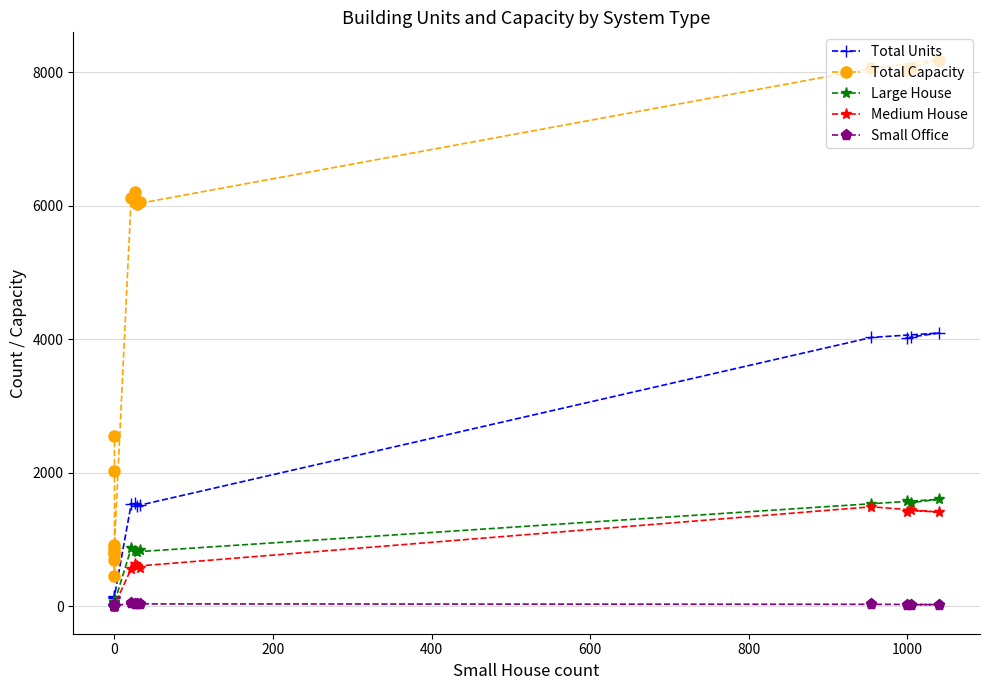

Reading left to right, what are all the values shown in this chart?

Total Units: 4016	4035	4095	4029	1508	1552	1515	1528	154	136	146	132	18	28	27	34
Total Capacity: 8032	8070	8190	8058	6032	6208	6060	6112	924	816	876	792	450	700	2025	2550
Large House: 1575	1554	1604	1538	819	833	851	869	60	62	56	63	0	0	0	0
Medium House: 1408	1437	1413	1492	604	629	568	564	16	6	16	12	0	0	0	0
Small Office: 26	26	27	31	37	41	42	47	10	15	14	11	0	0	0	0